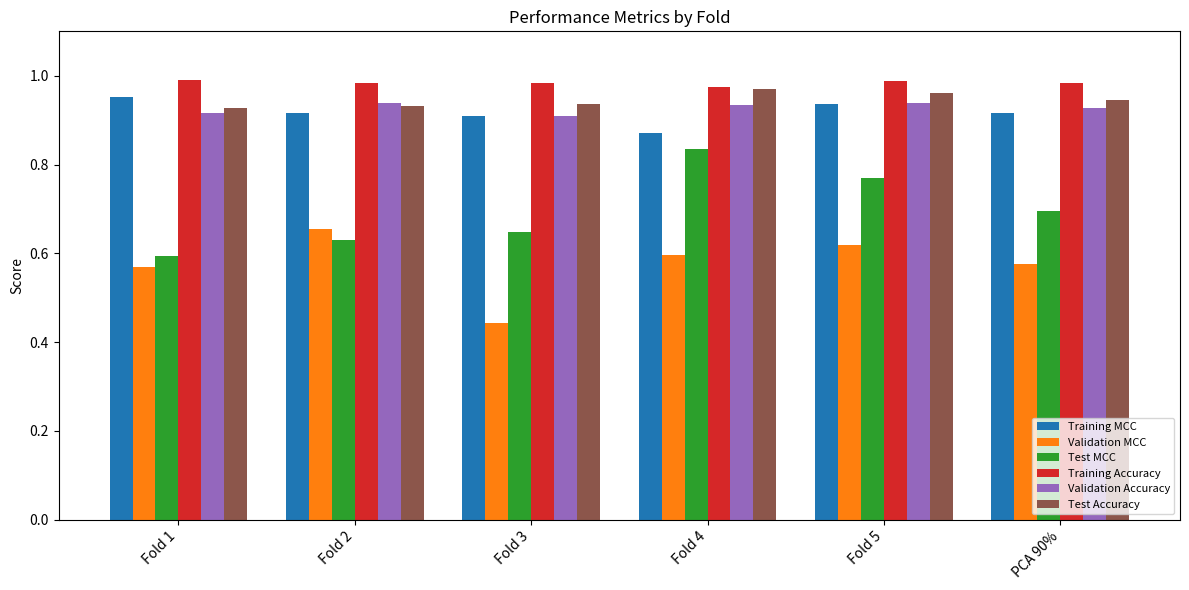

How many distinct data groups are displayed?

6